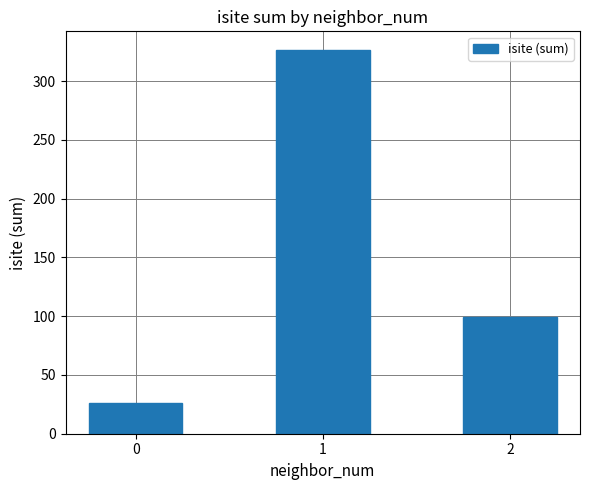

At which category does the chart reach its peak across all series?

1